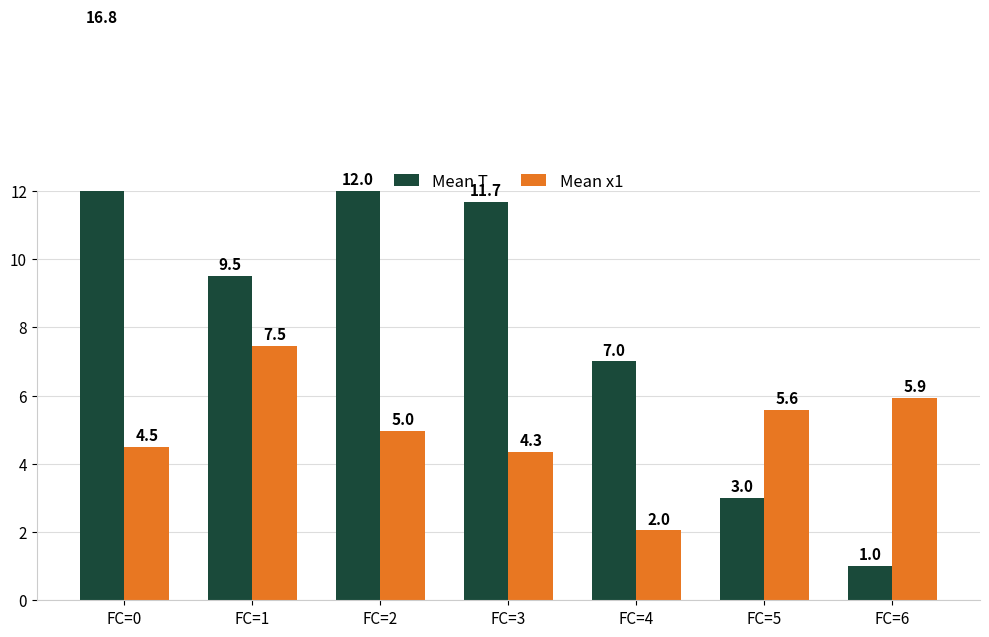

At FC=3, list the series in order from smallest to largest.

Mean x1, Mean T